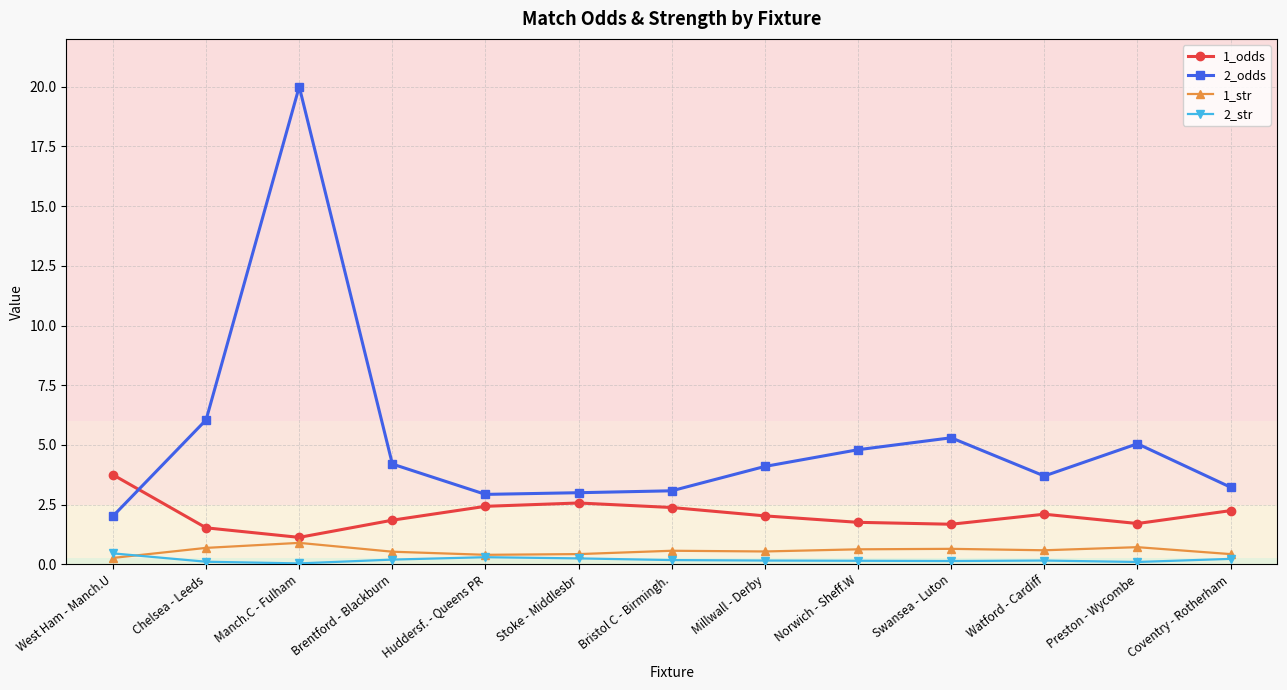

At Watford - Cardiff, list the series in order from largest to smallest.

2_odds, 1_odds, 1_str, 2_str